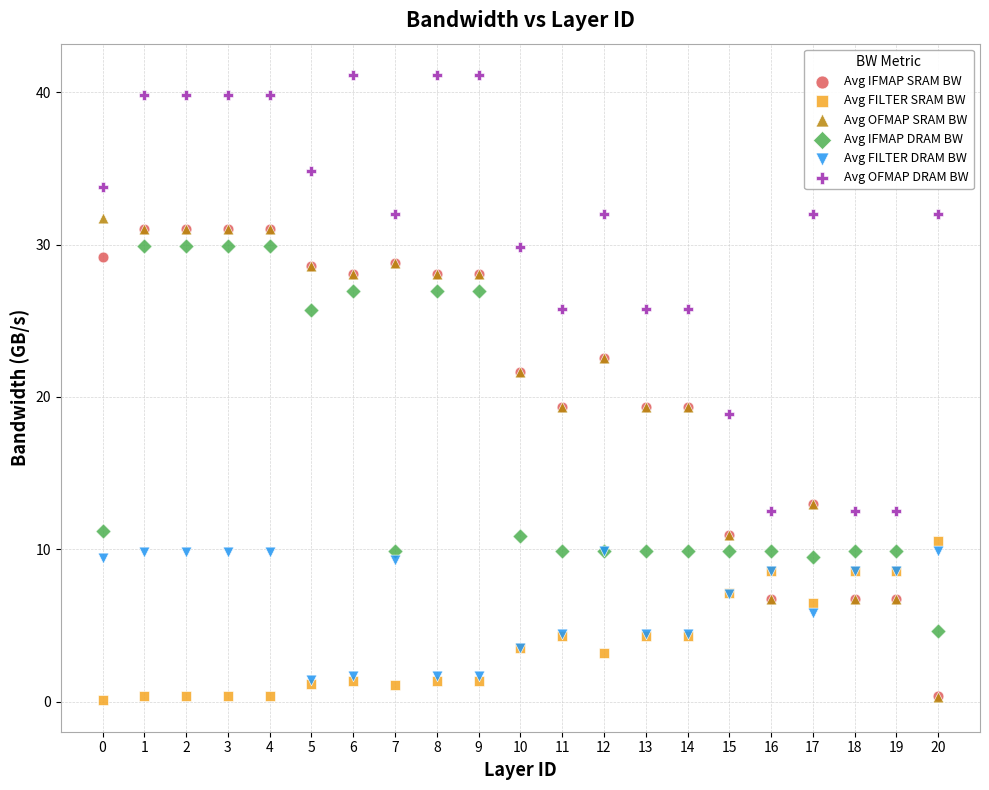

Which series has the largest Y range (max minus min)?

Avg OFMAP SRAM BW